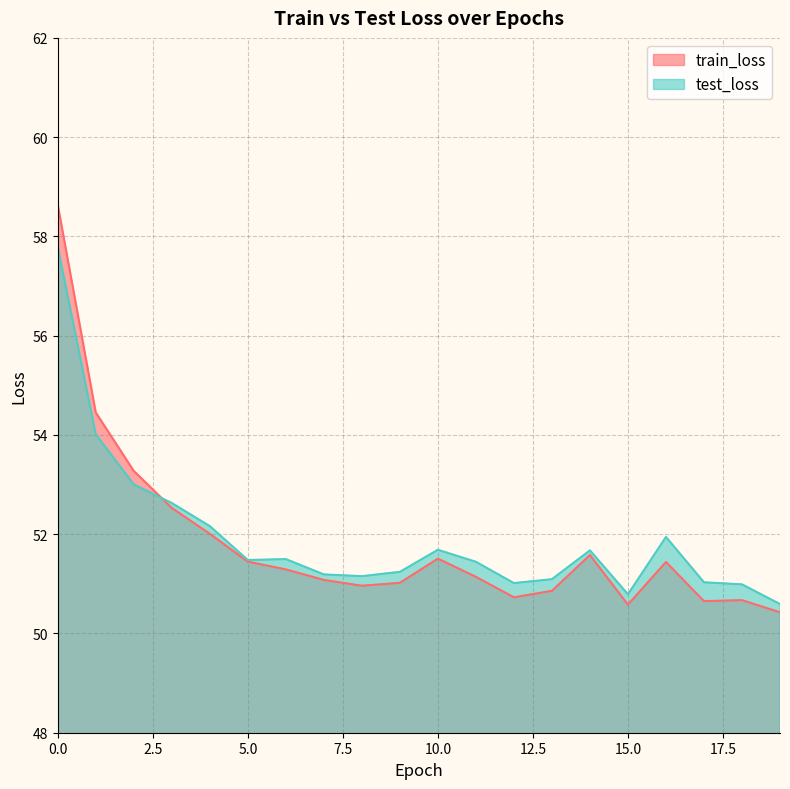

Reading left to right, list all the values displayed in this chart.

train_loss: 0=58.6	1=54.5	2=53.3	3=52.5	4=52.0	5=51.4	6=51.3	7=51.1	8=51.0	9=51.0	10=51.5	11=51.1	12=50.7	13=50.9	14=51.6	15=50.6	16=51.4	17=50.7	18=50.7	19=50.4
test_loss: 0=57.8	1=54.0	2=53.0	3=52.6	4=52.2	5=51.5	6=51.5	7=51.2	8=51.2	9=51.2	10=51.7	11=51.4	12=51.0	13=51.1	14=51.7	15=50.8	16=51.9	17=51.0	18=51.0	19=50.6